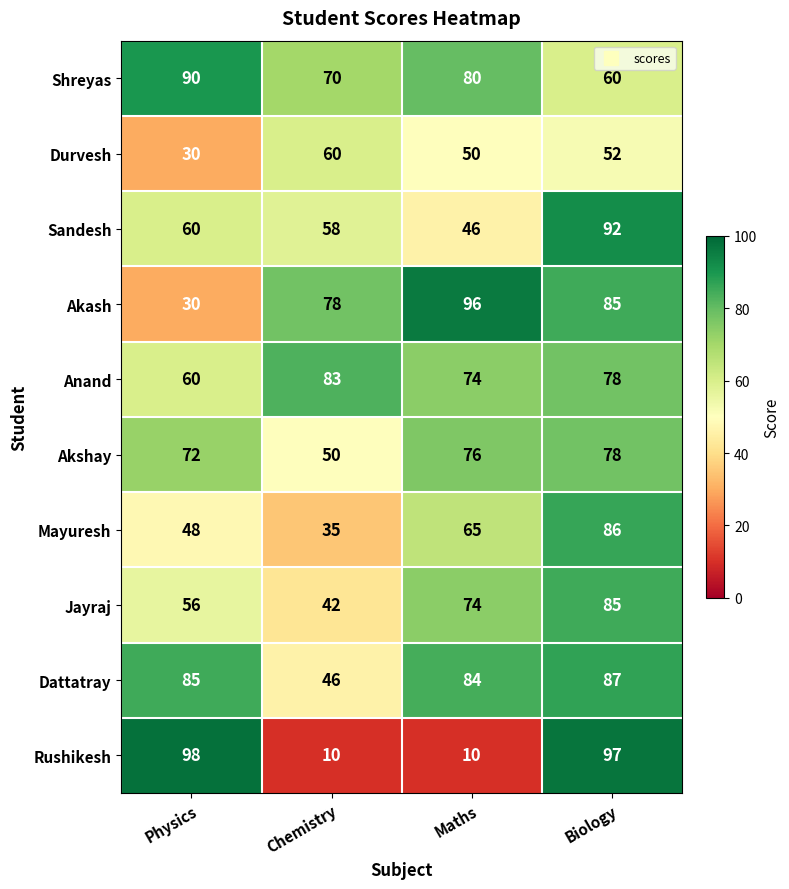

What is the total value across all series at Physics?

629